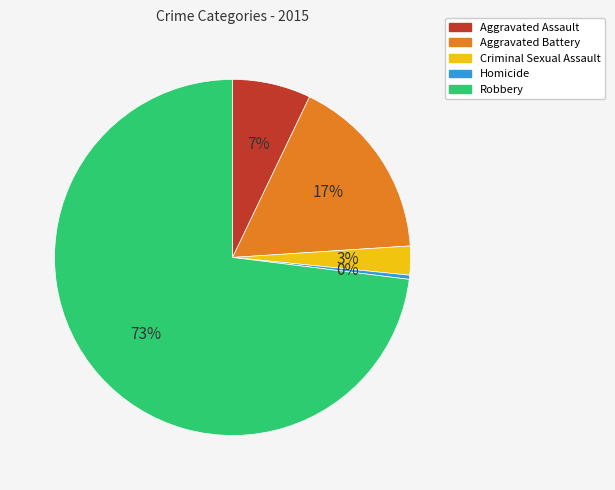

The Aggravated Assault slice represents 20% of the pie. True or false?

False